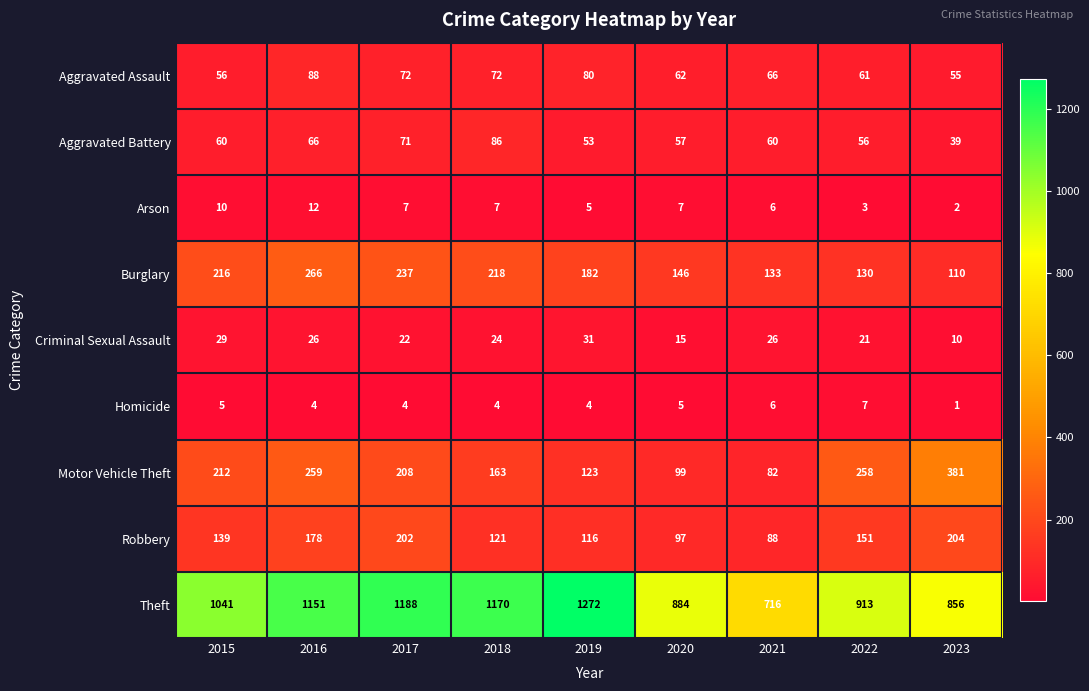

What is the difference between the highest and lowest values at 2023?

855